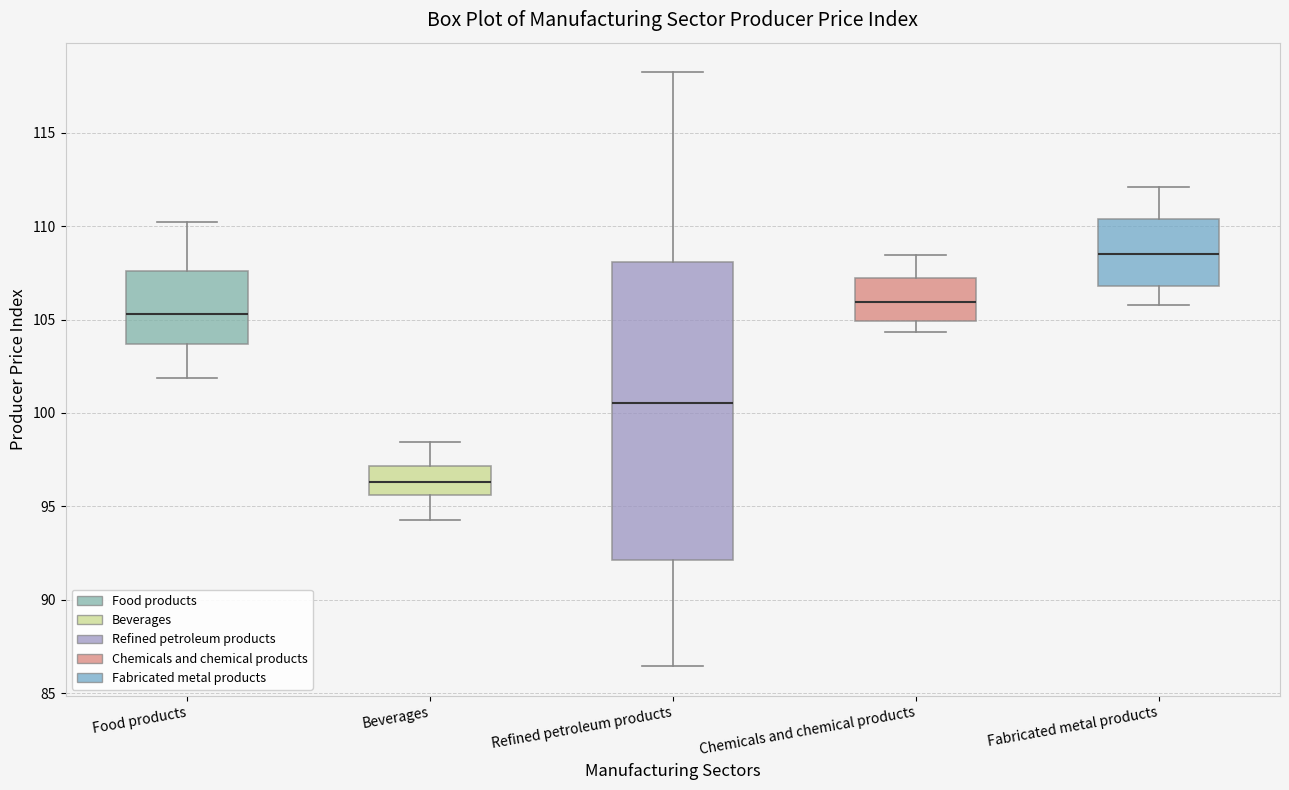

Reading left to right, transcribe this box plot: for each box, give where its median line is, the range the box spans, and where its two whiskers end, as read against the y-axis. The values are not printed on the chart, so give them approximately, as read against the axis.

Food products: median 105.5, box 103.5 to 107.5, whiskers 102.0 to 110.0
Beverages: median 96.5, box 95.5 to 97.0, whiskers 94.5 to 98.5
Refined petroleum products: median 100.5, box 92.0 to 108.0, whiskers 86.5 to 118.0
Chemicals and chemical products: median 106.0, box 105.0 to 107.0, whiskers 104.5 to 108.5
Fabricated metal products: median 108.5, box 107.0 to 110.5, whiskers 106.0 to 112.0